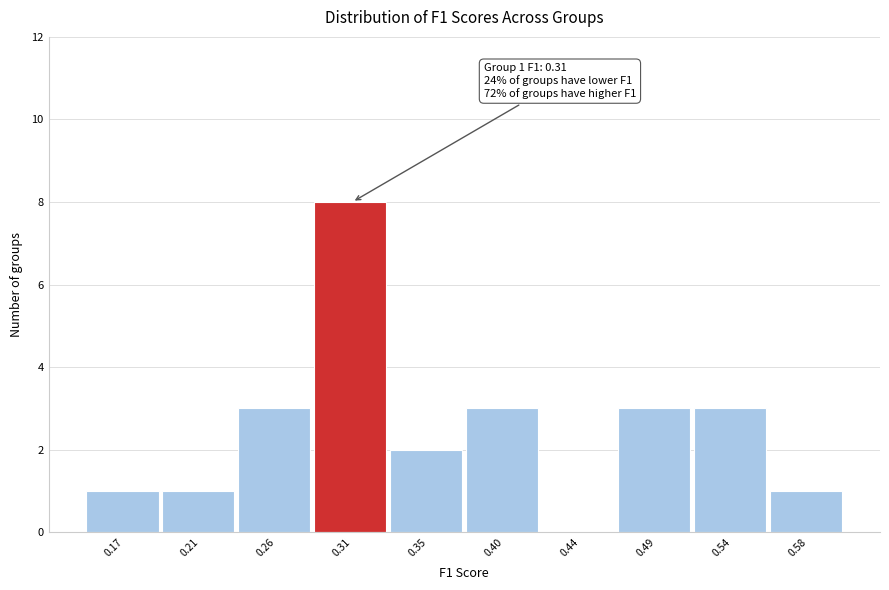

Reading left to right, what are all the values shown in this chart?

0.17=1	0.21=1	0.26=3	0.31=8	0.35=2	0.40=3	0.44=0	0.49=3	0.54=3	0.58=1